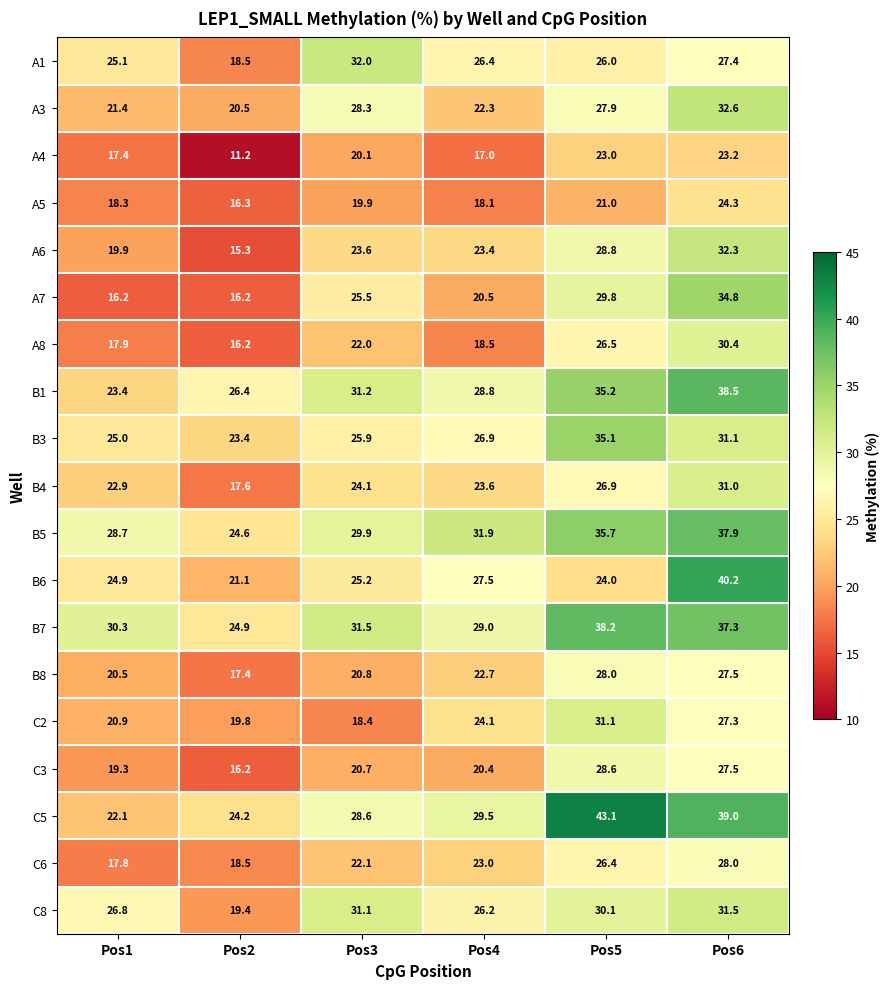

What value does the C2 series have at Pos3?

18.4